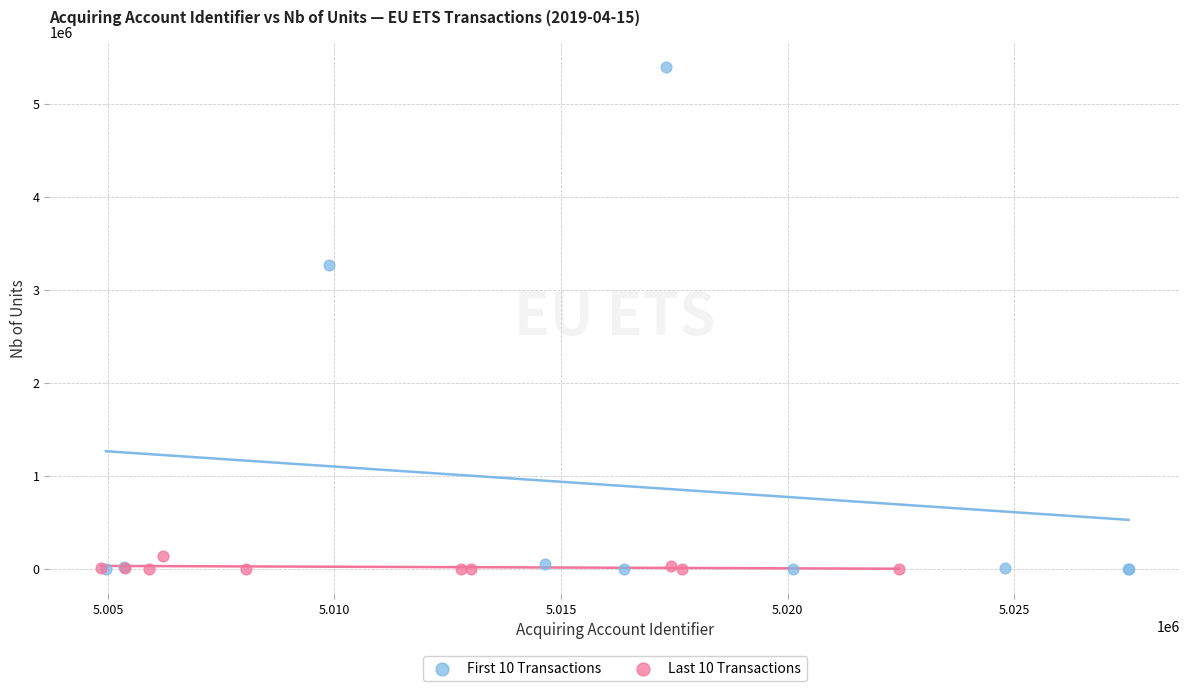

Which series reaches the maximum Y coordinate?

First 10 Transactions